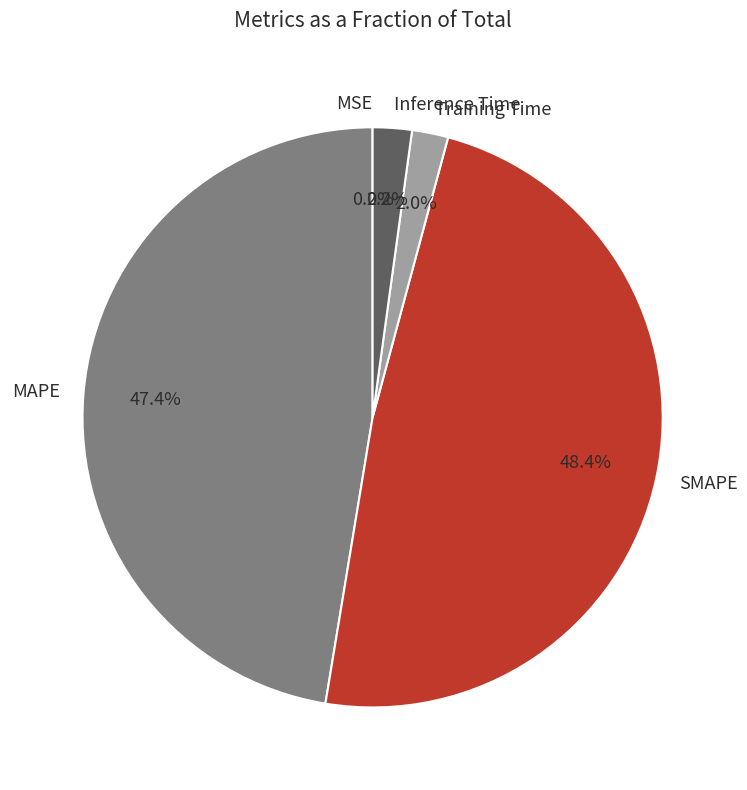

What is the largest slice in the pie chart?

SMAPE